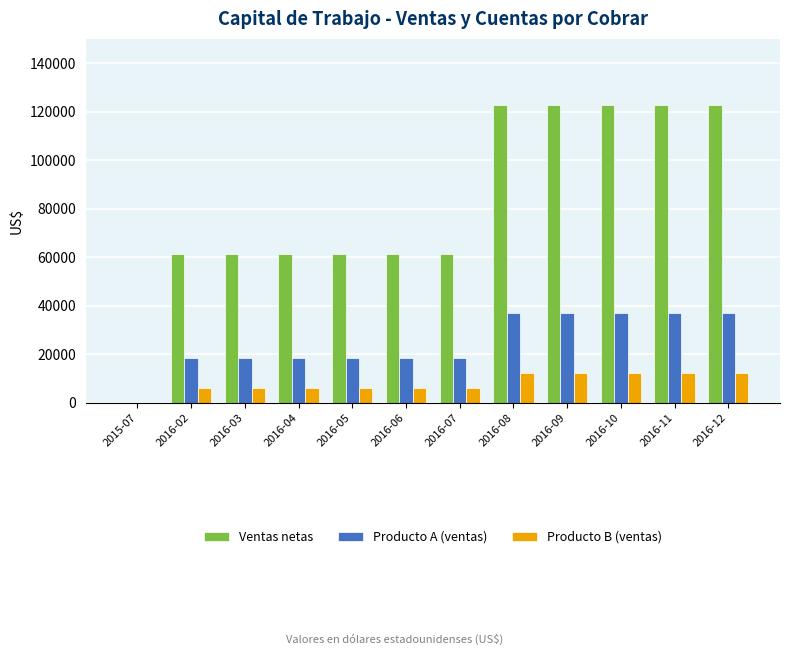

The value of Producto A (ventas) at 2016-12 is 36964.0. True or false?

True